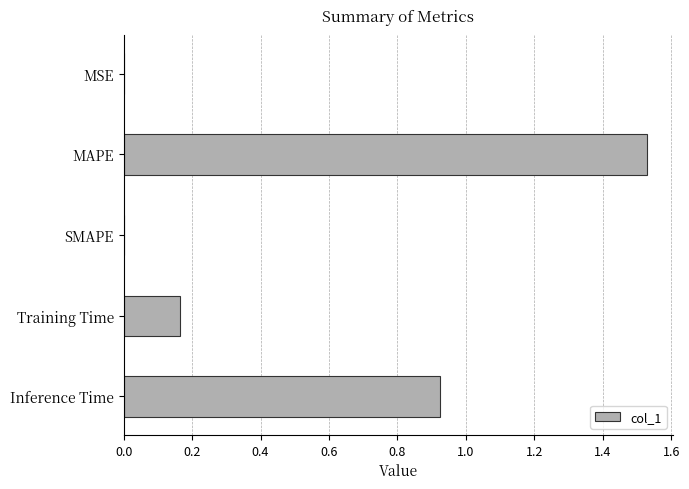

What is the sum of all values?

2.6